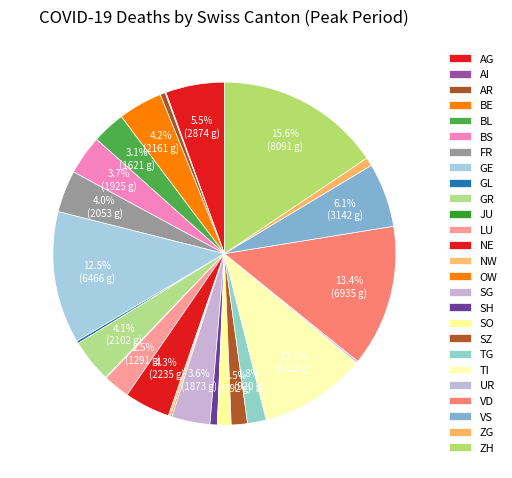

Which slice is the smallest?

AI